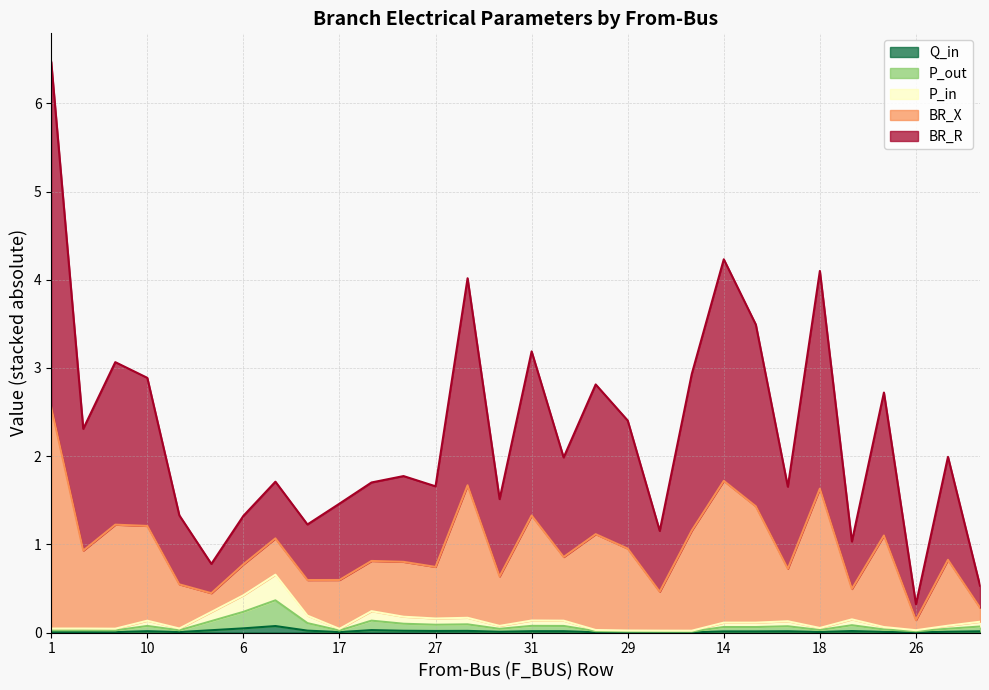

Is it true that BR_X equals 0.4 at 6?

True